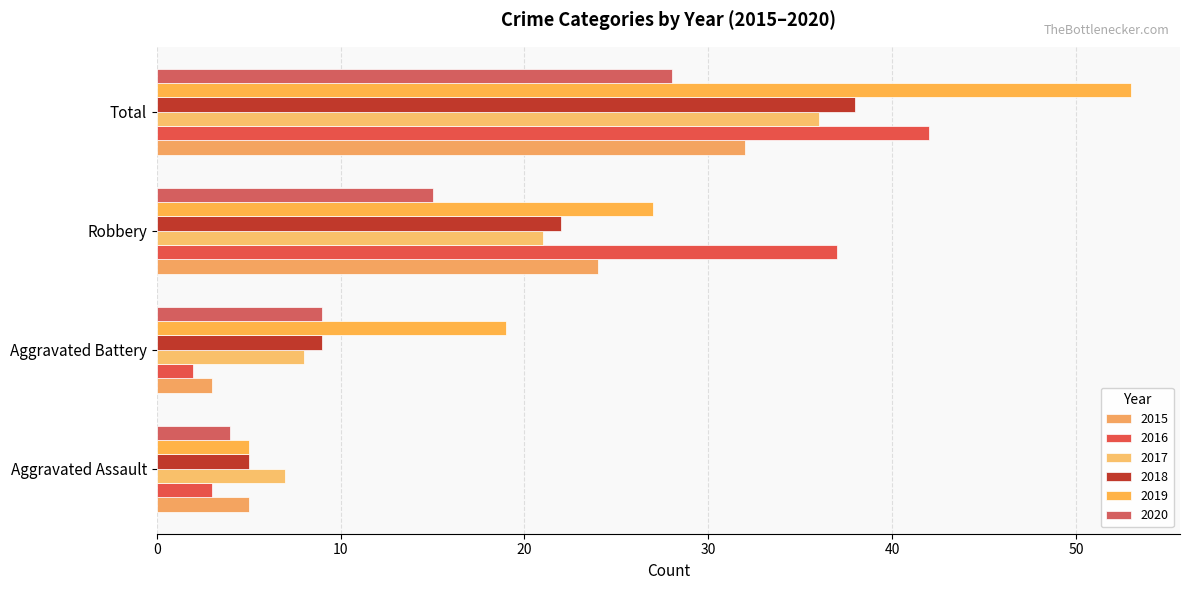

Which series has the largest total across all categories?

2019